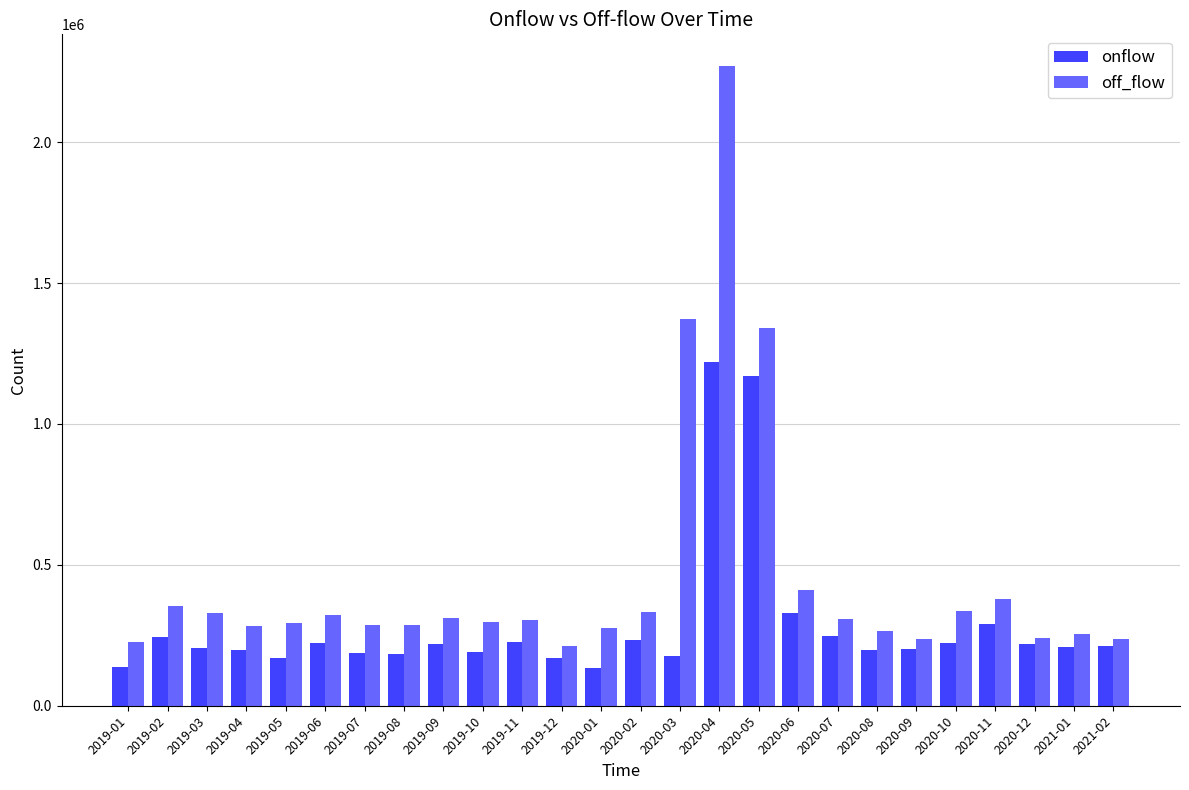

Where is onflow nearest to the value 677372?

2020-06